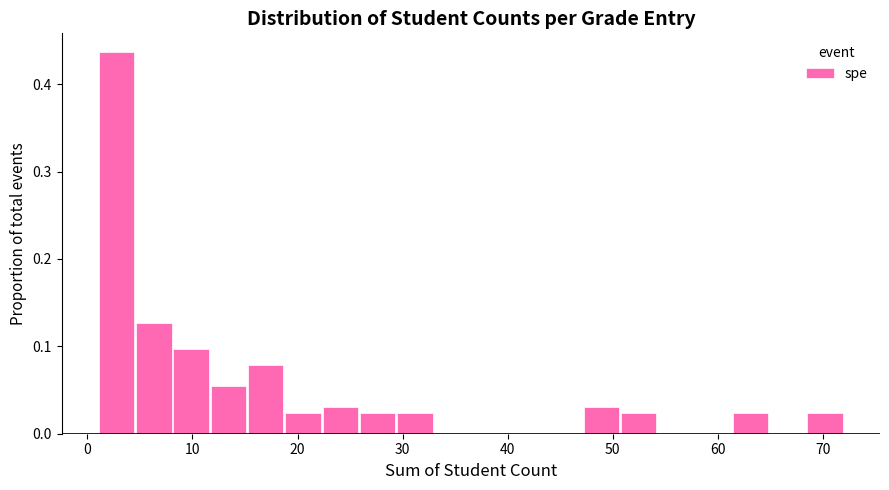

Read against the x-axis, roughly where is the centre of the tallest bar?

3